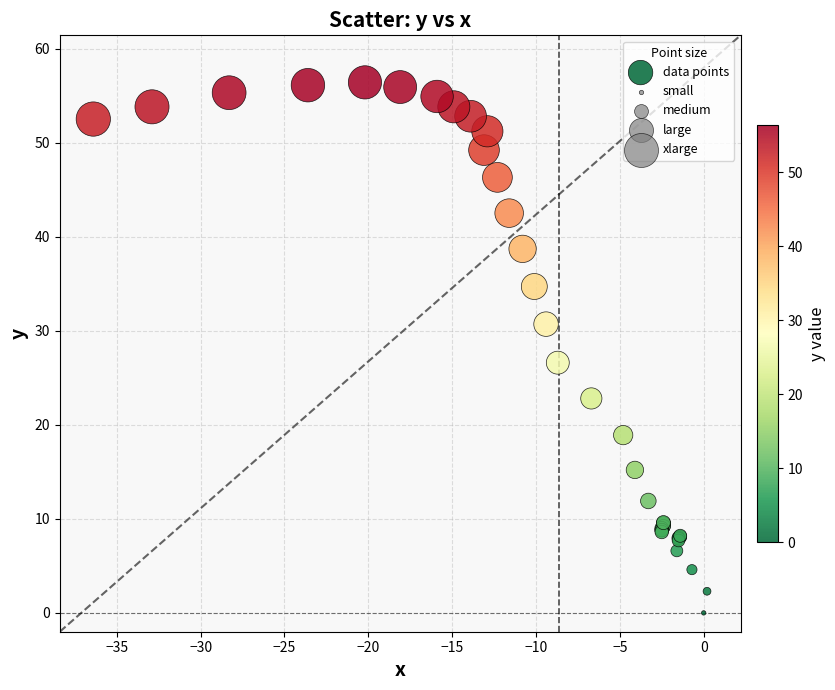

What Y value in the scatter plot is closest to 28?

26.6